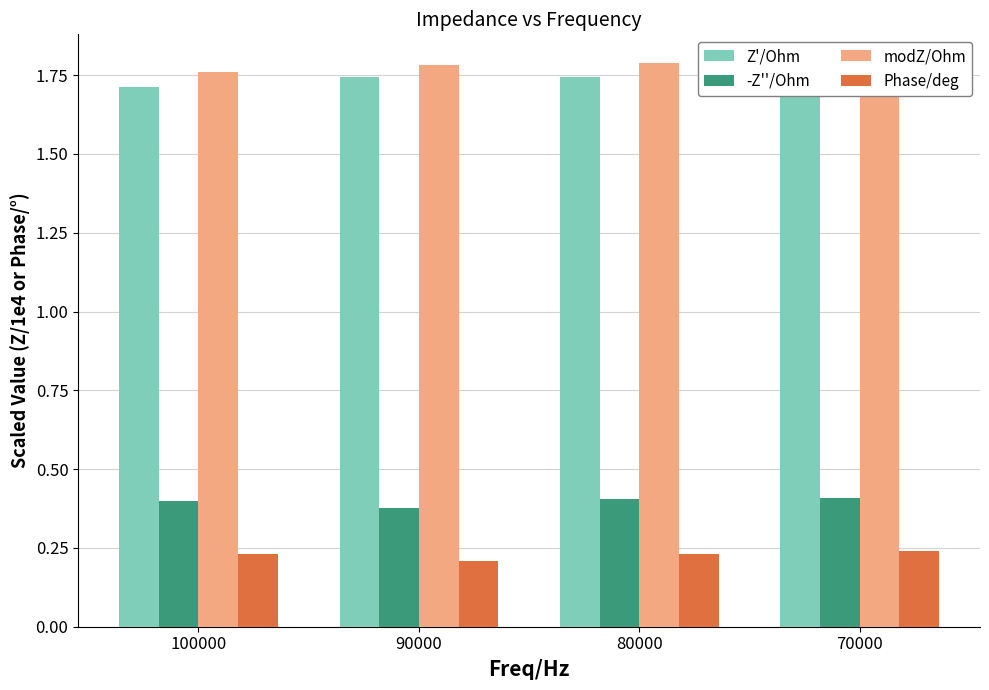

Which series changed the most between 90000 and 80000?

-Z''/Ohm